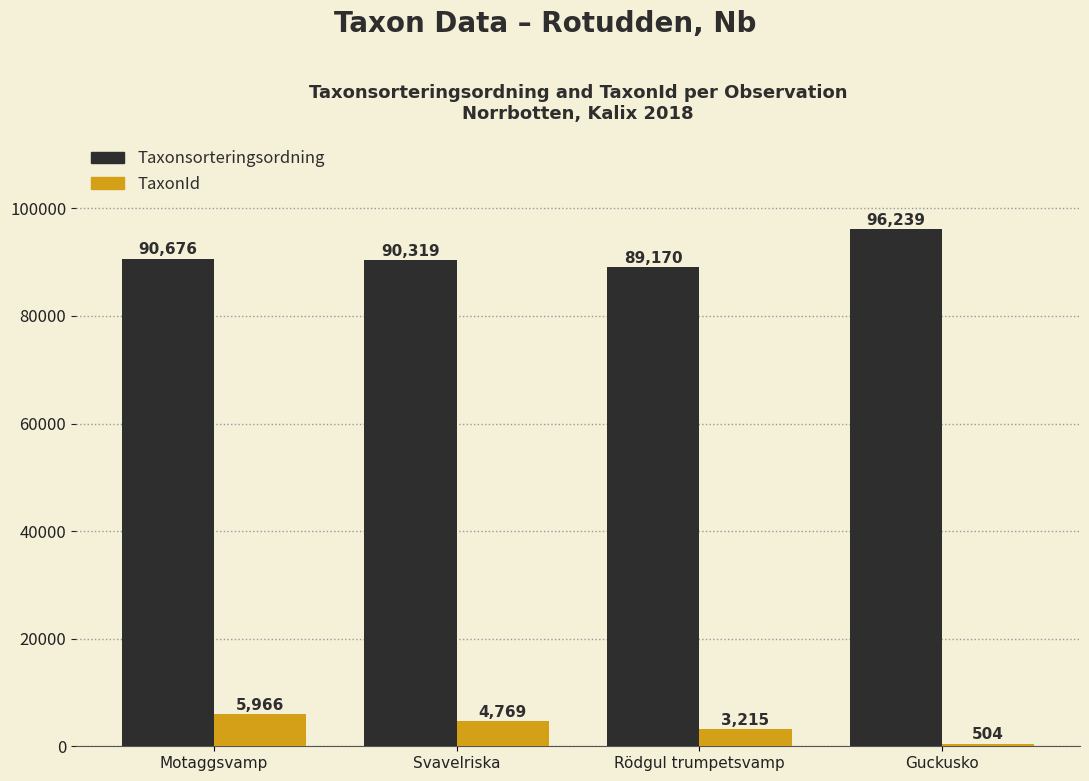

Rank the series by their average value, from highest to lowest.

Taxonsorteringsordning, TaxonId